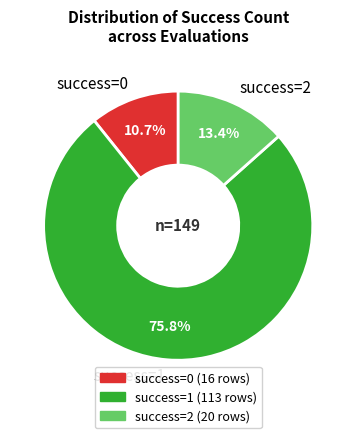

How many slices are in this pie chart?

3